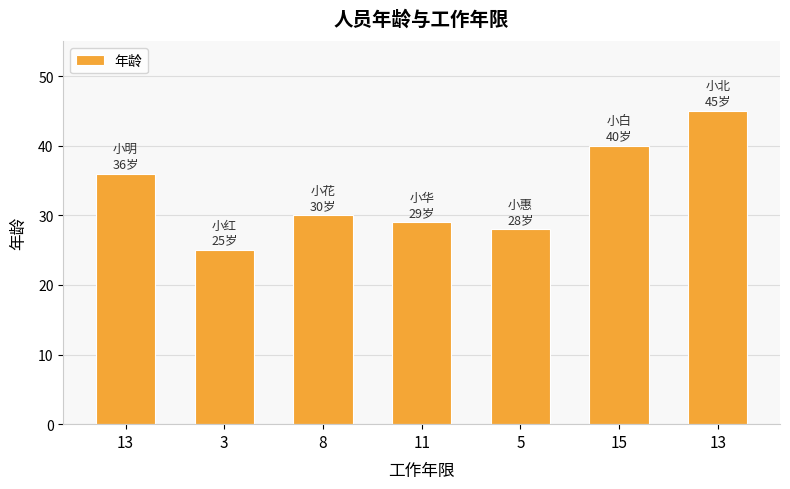

What is the sum of all values?

233